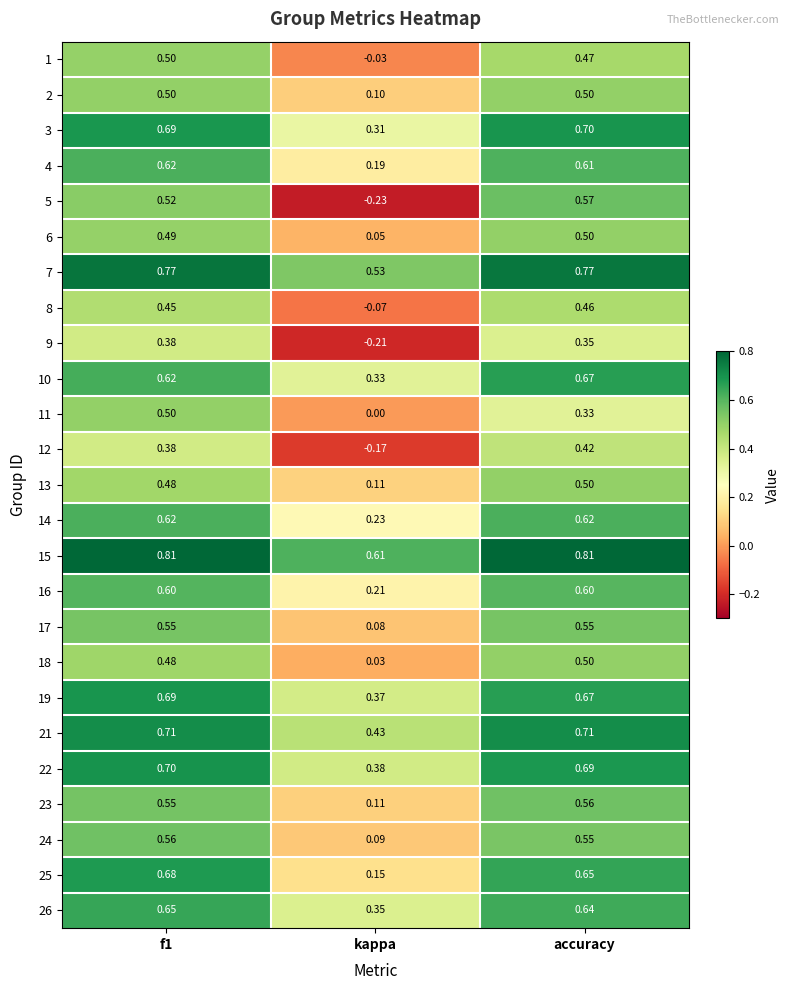

What is the total value across all series at accuracy?

14.4